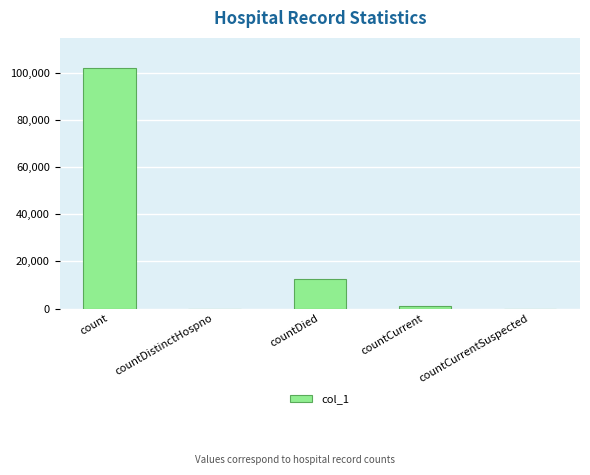

Which label corresponds to the largest value in the chart?

count